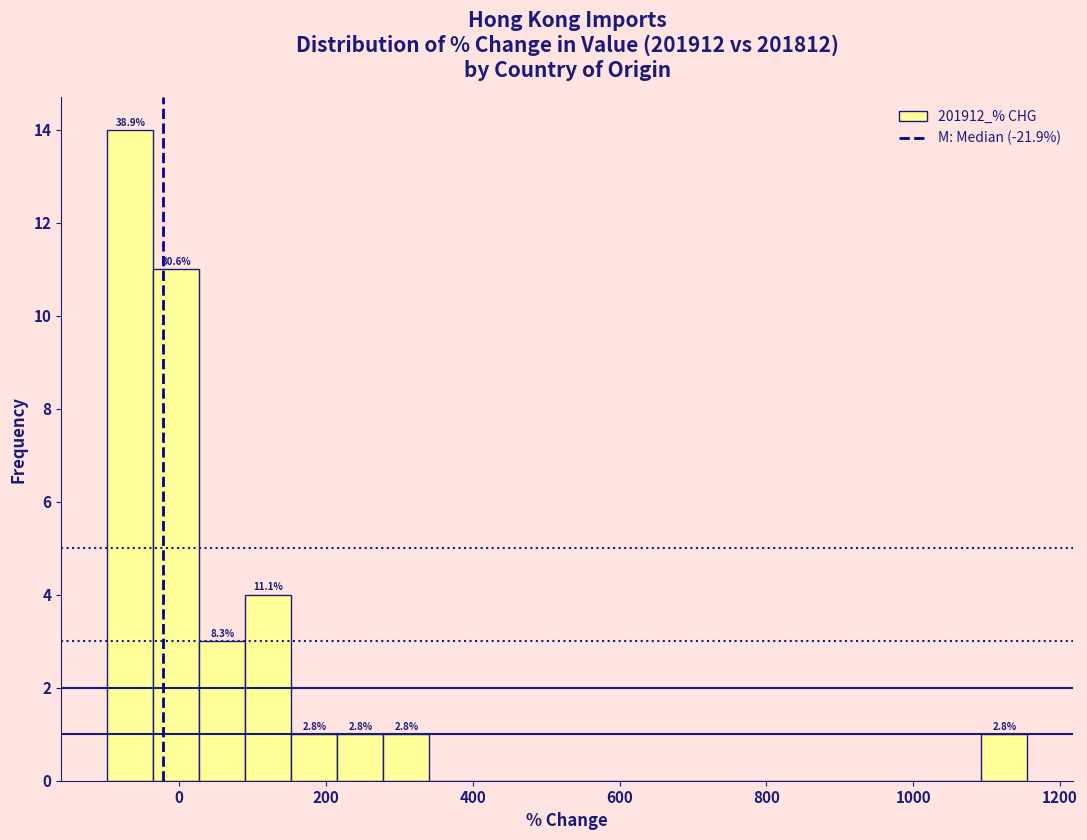

Read against the x-axis, roughly where is the centre of the tallest bar?

-60